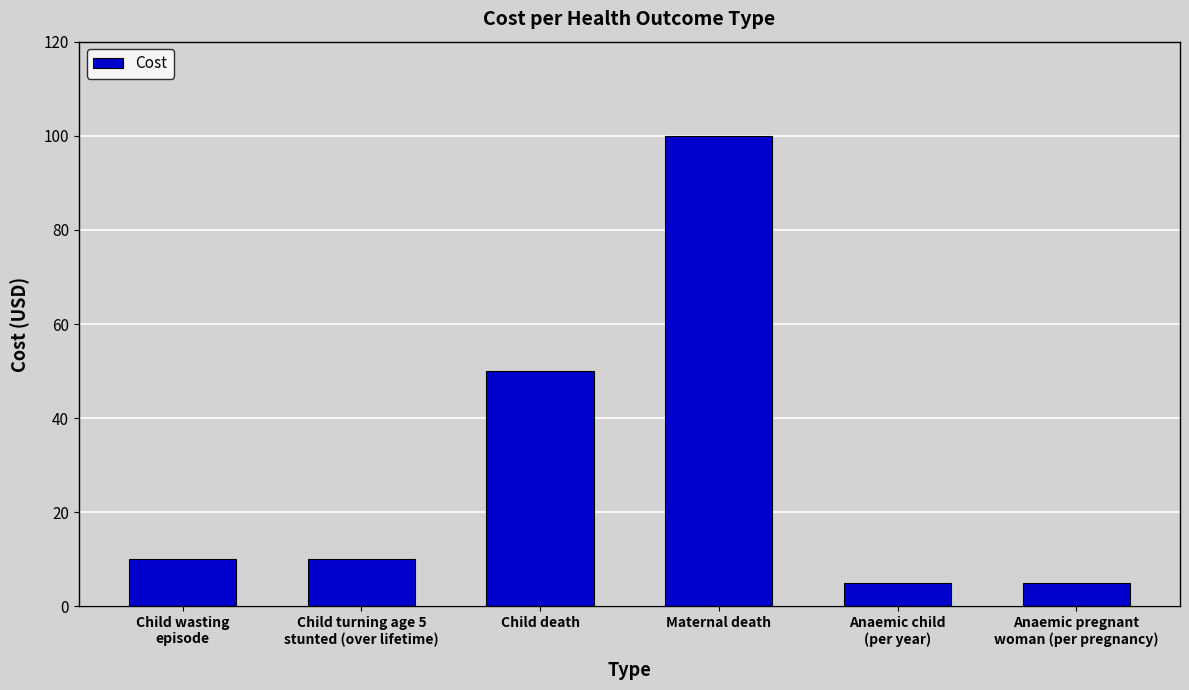

What is the label of the 1st bar from the left?

Child wasting
episode